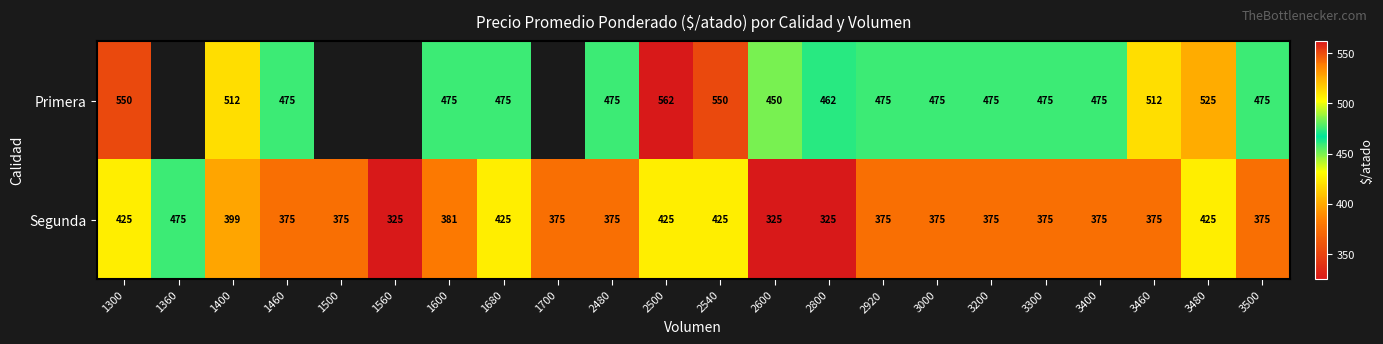

How many data points in Segunda are less than 375?

3